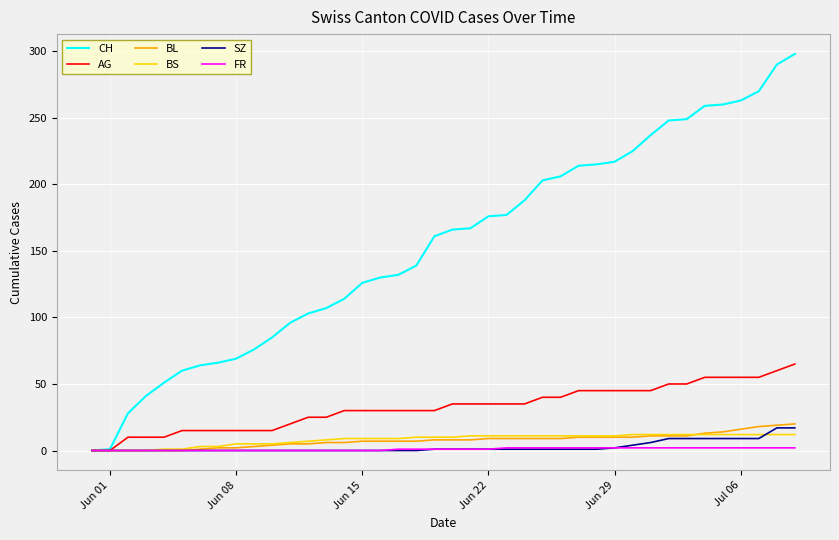

Which series has the largest total across all categories?

CH